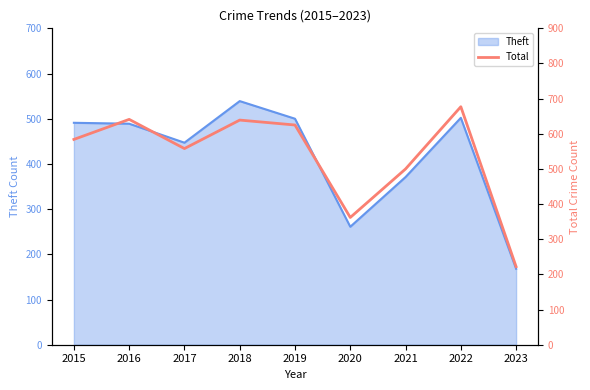

The Theft series shows 502 at 2022. True or false?

True